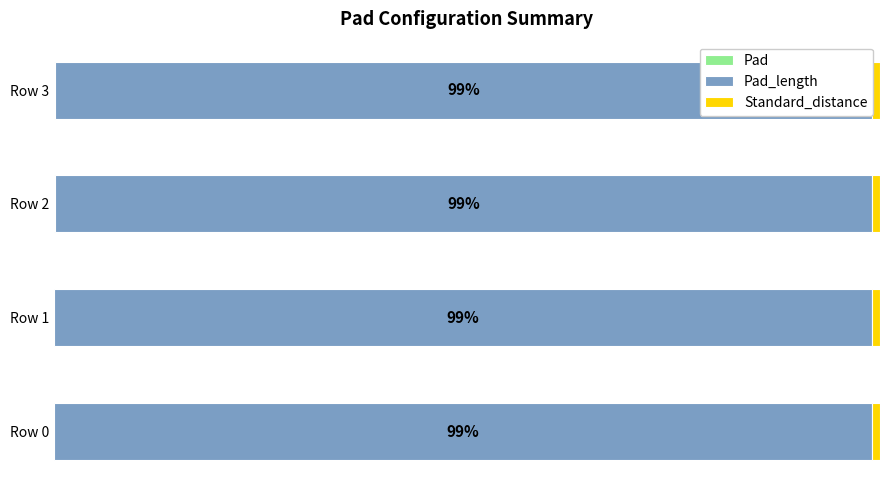

What is the sum of the Pad_length values at 40 and 60?

197.8